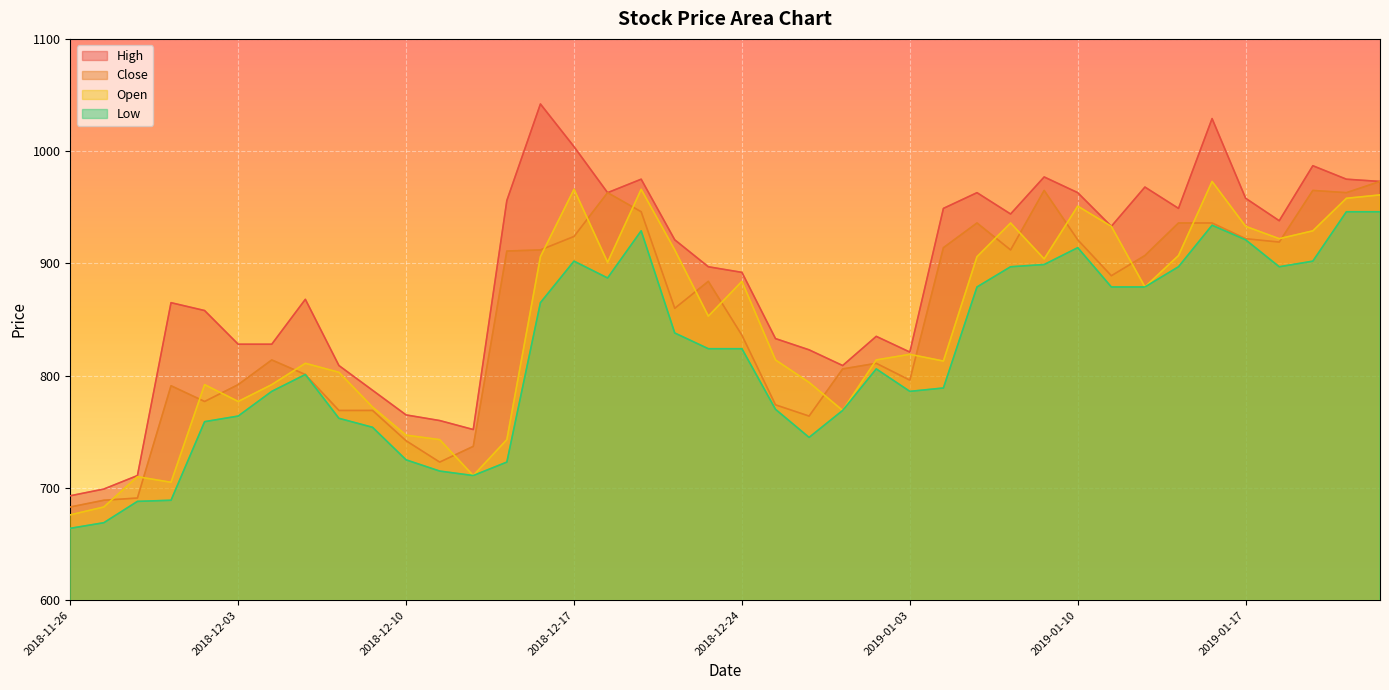

In Open, how many points are higher than both neighbors (excluding endpoints)?

10